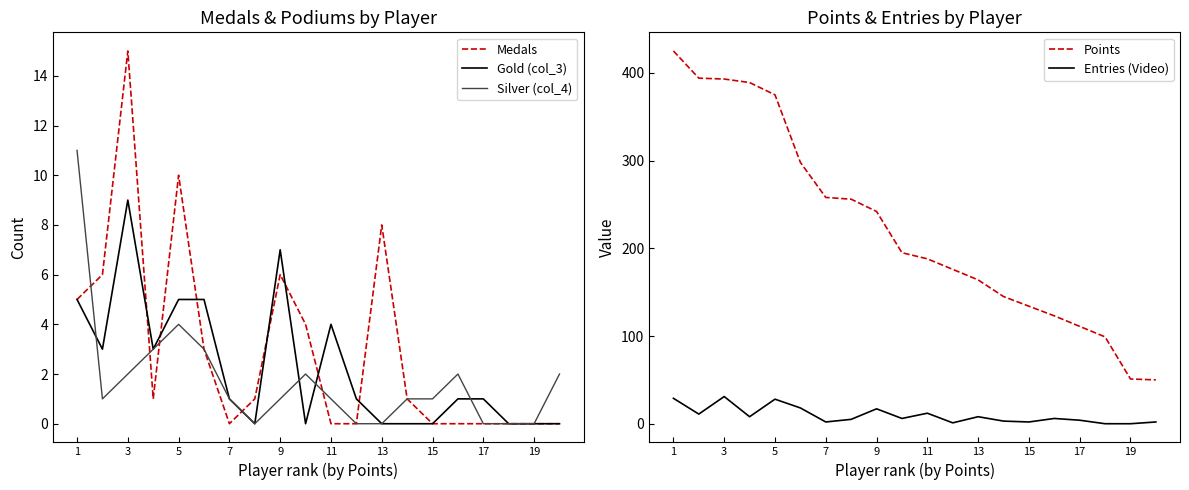

Which series has the widest spread of values?

Points